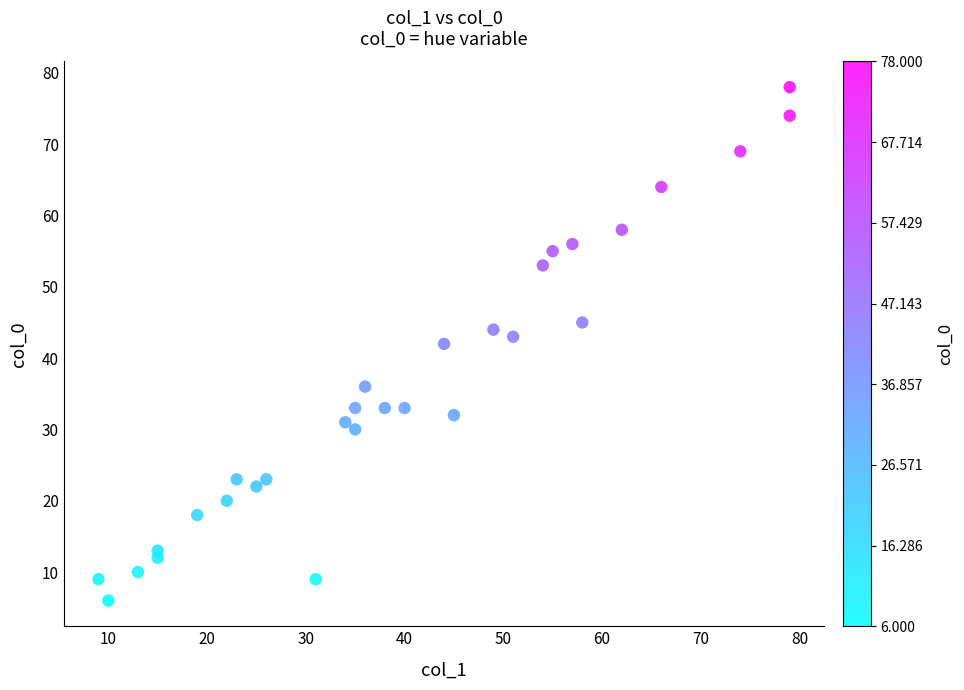

What is the range of X values (max minus min)?

70